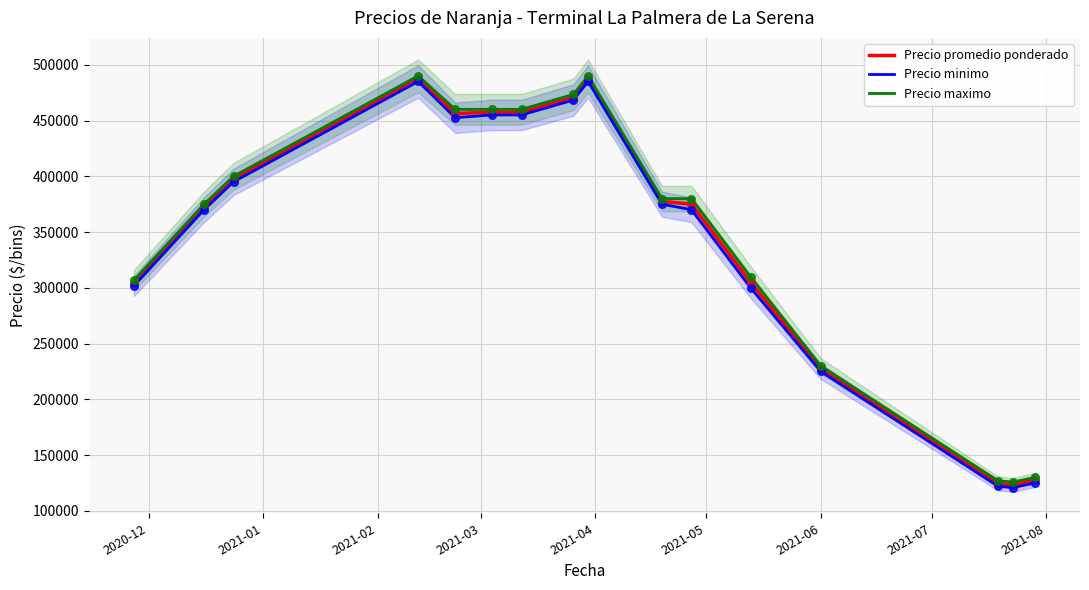

Which series contains the lowest Y value?

Precio minimo